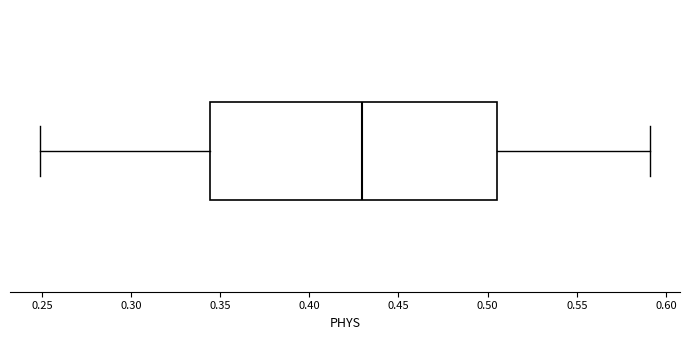

Read this box plot against the x-axis: the position of the median line, the range covered by the box, and the ends of both whiskers. The values are not printed on the chart, so give them approximately, as read against the axis.

median 0.430, box 0.345 to 0.505, whiskers 0.250 to 0.590